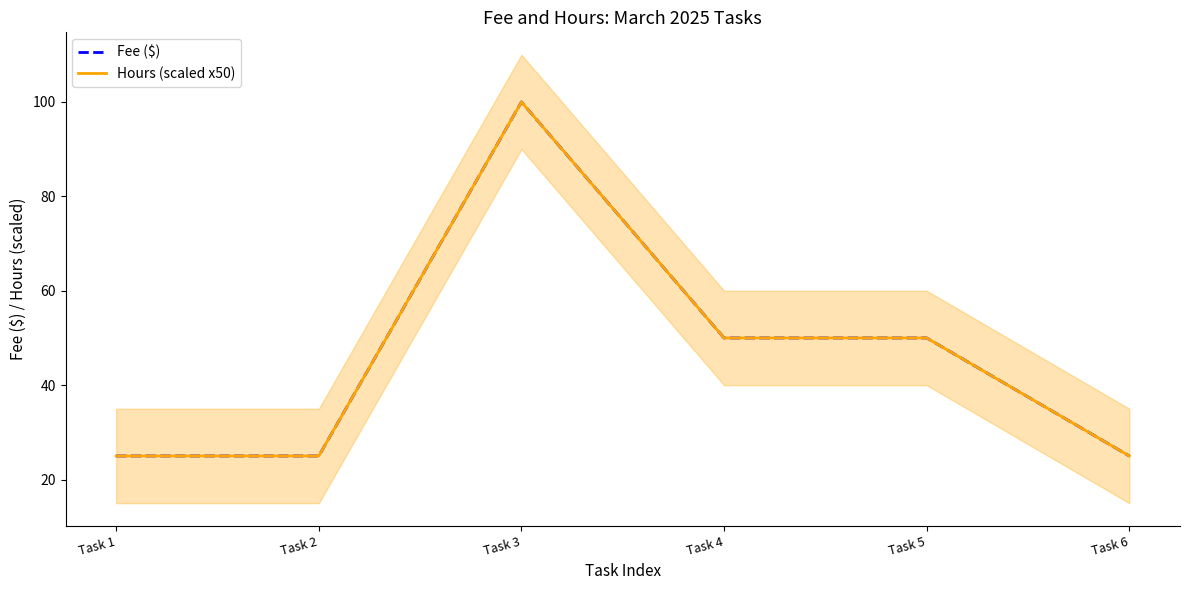

List the series in order of their peak value, highest first.

Fee ($), Hours (scaled x50)